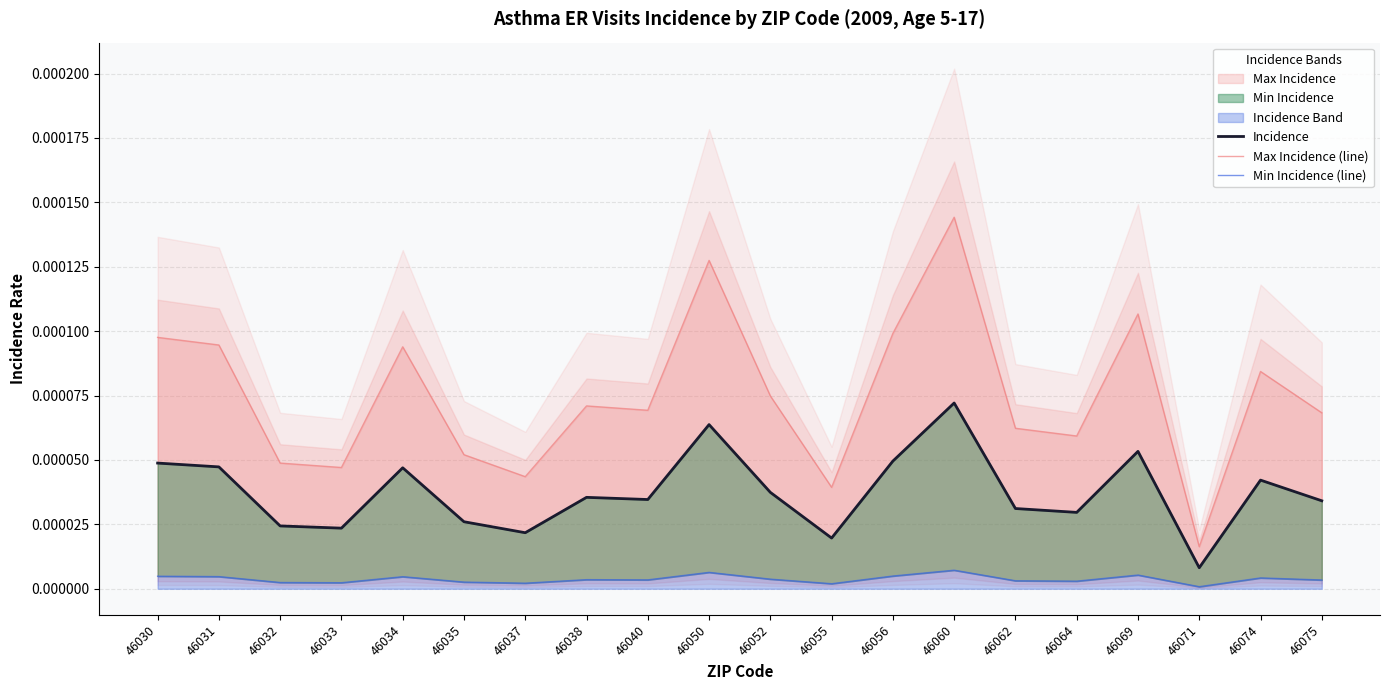

True or false: Incidence has more than 2 interior local peaks.

True